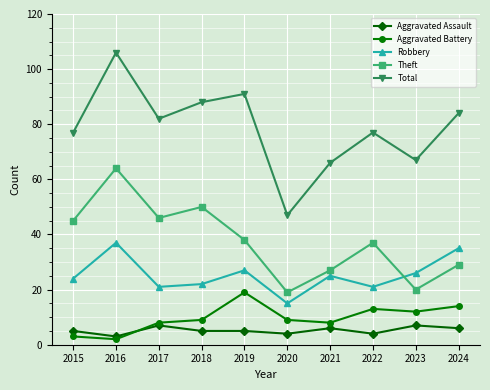

The Theft series shows 26 at 2015. True or false?

False